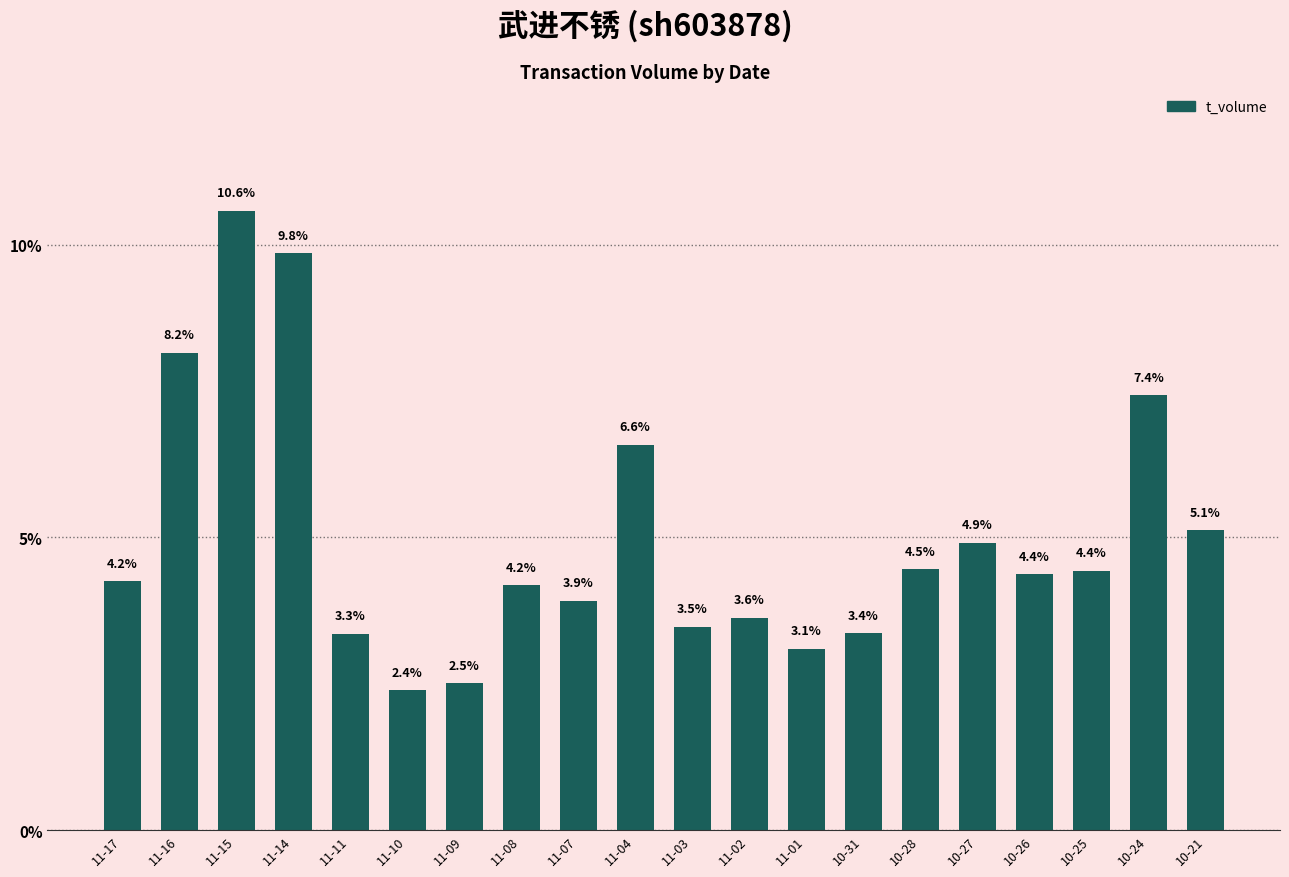

Read the value at 10-27.

4.9